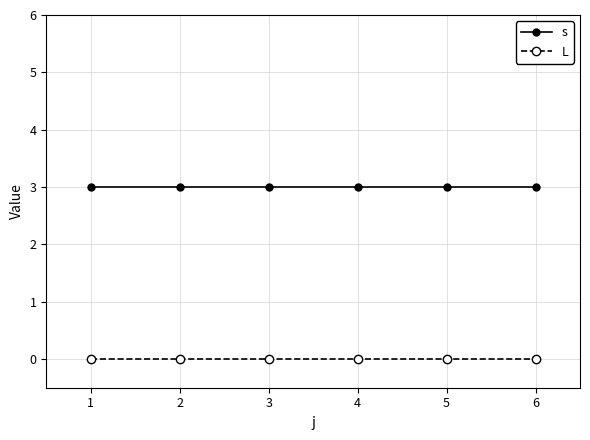

Which series has the largest total across all categories?

s